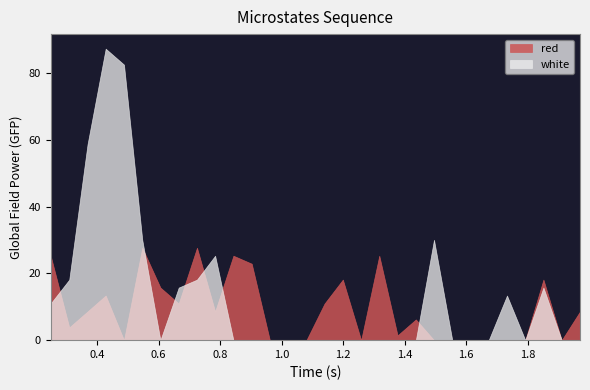

What is the label of the 1st point from the right?

1.9705